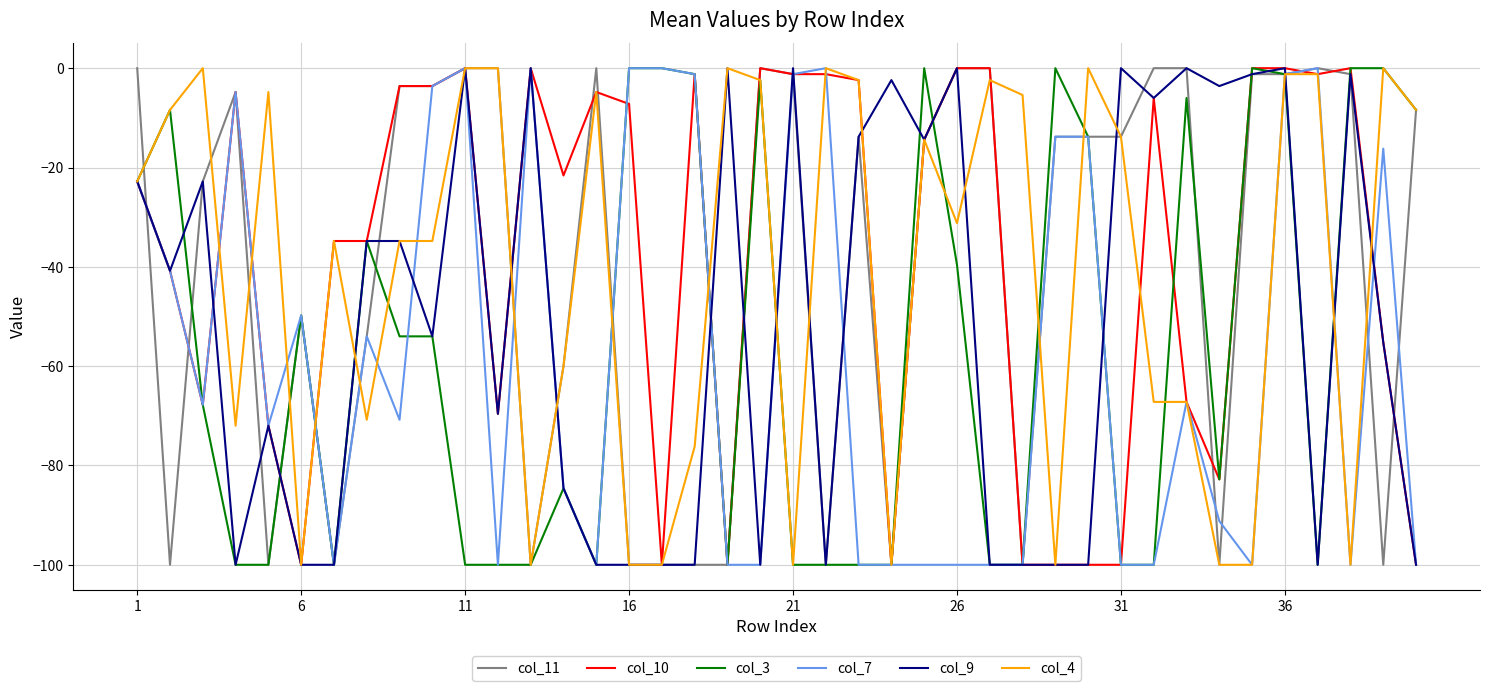

True or false: col_10 has more than 1 interior local peaks.

True